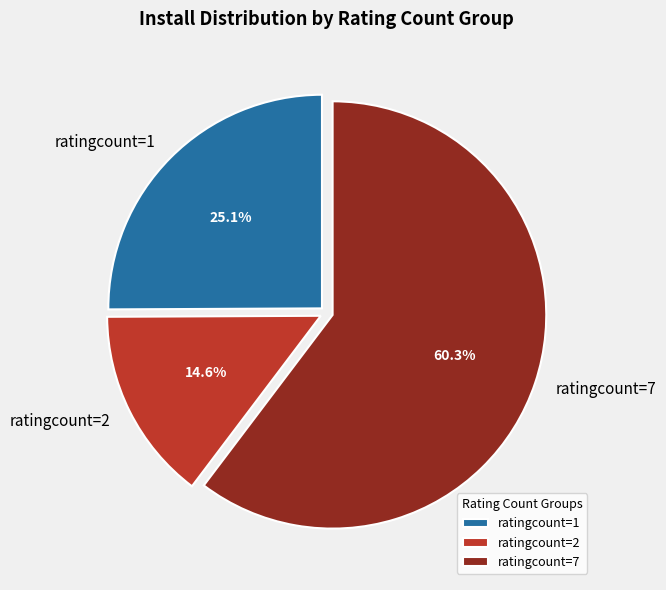

Which category accounts for the majority?

ratingcount=7